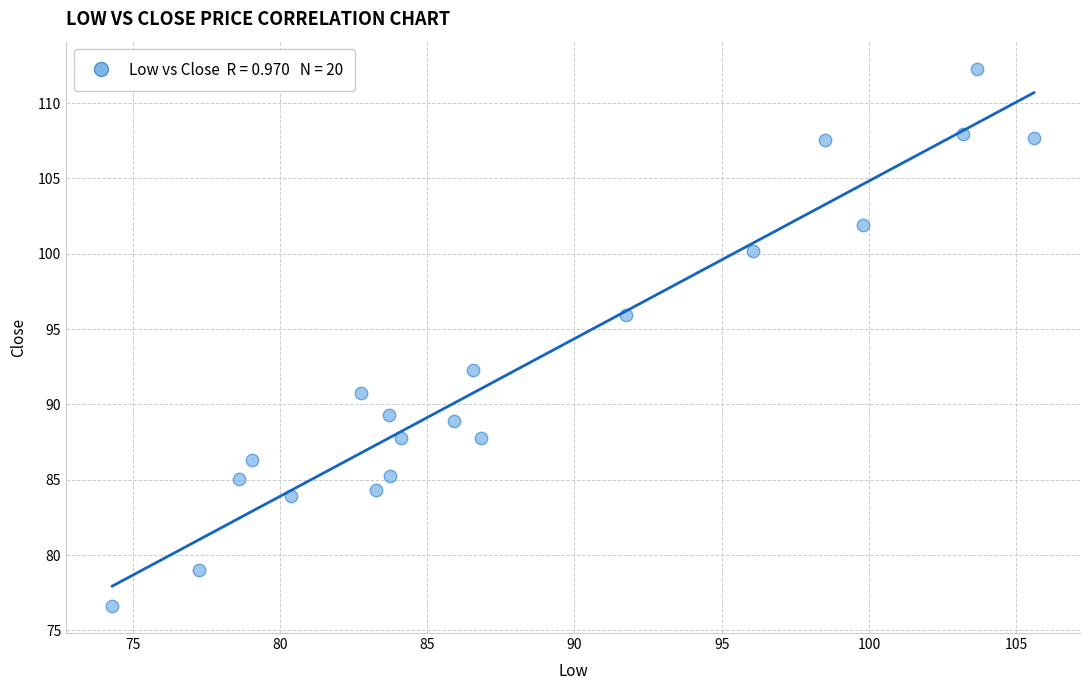

What is the range of X values (max minus min)?

31.3